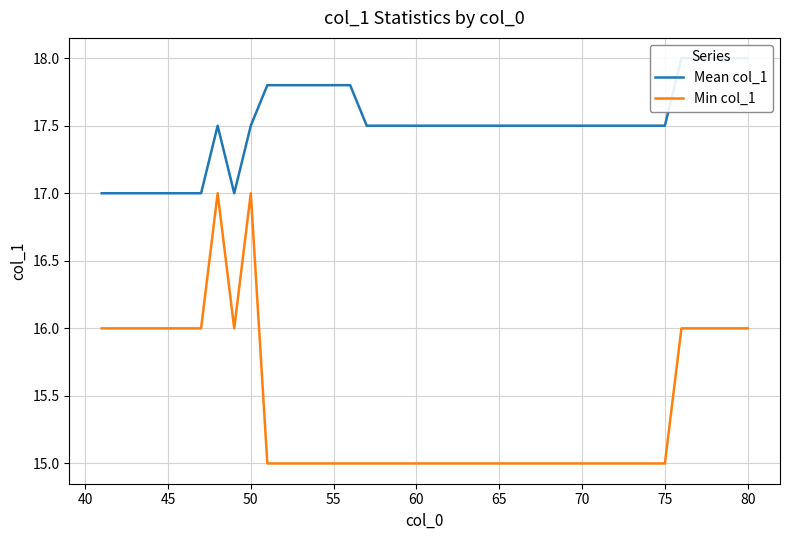

What is the maximum value for Min col_1?

17